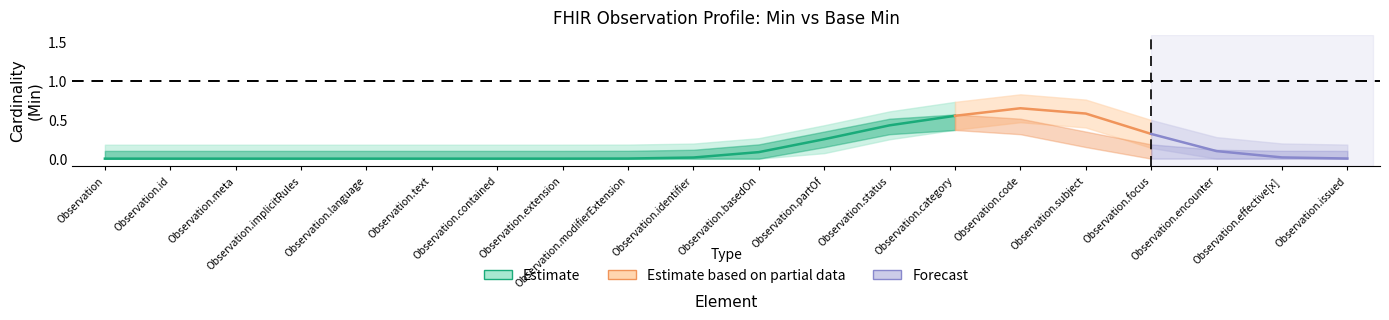

The value of Base Min at Observation is 0. True or false?

True